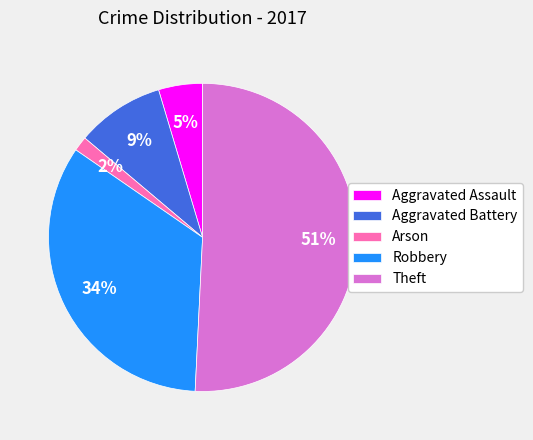

Is it true that Theft is 51% of the pie?

True